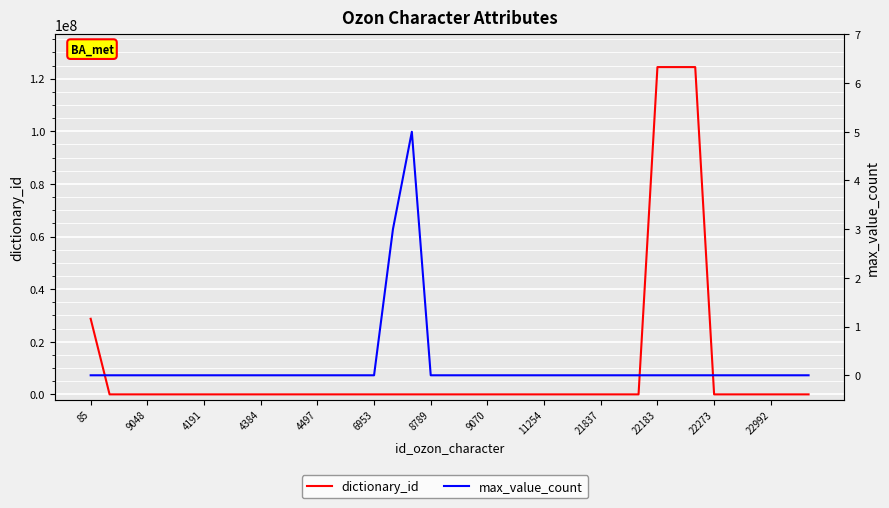

What are all the series names shown in the legend?

dictionary_id, max_value_count